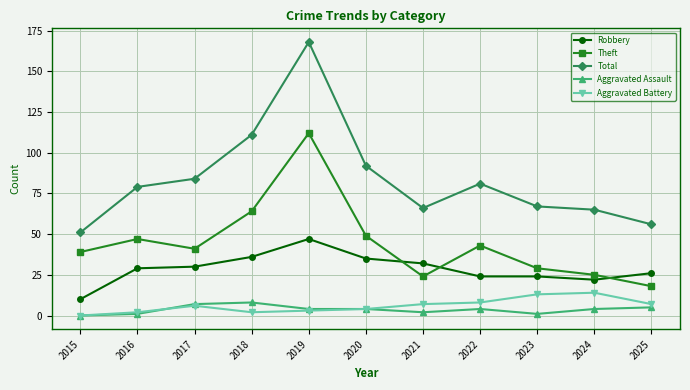

What are all the series names shown in the legend?

Robbery, Theft, Total, Aggravated Assault, Aggravated Battery